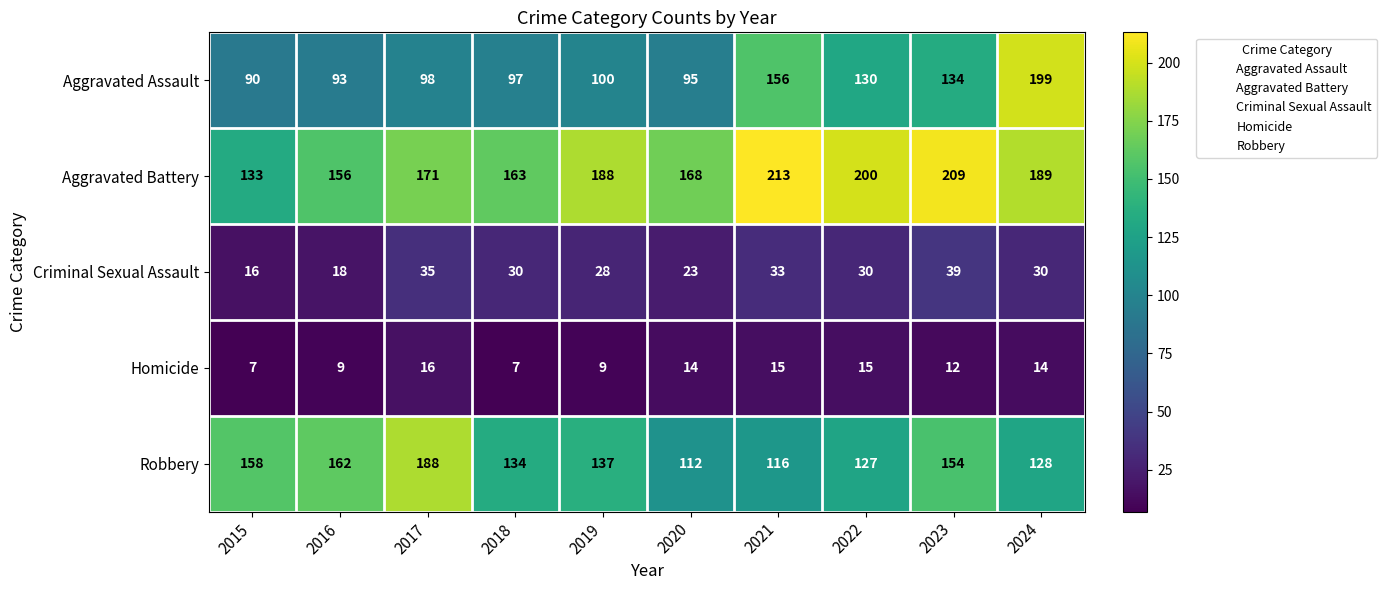

How many series are shown in this chart?

5